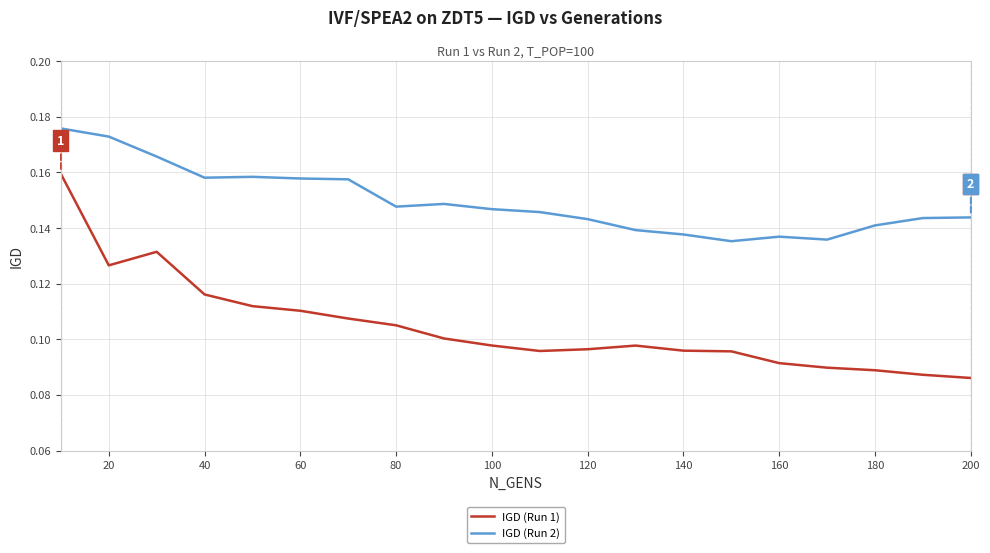

Rank the series by their maximum value, from highest to lowest.

IGD (Run 2), IGD (Run 1)